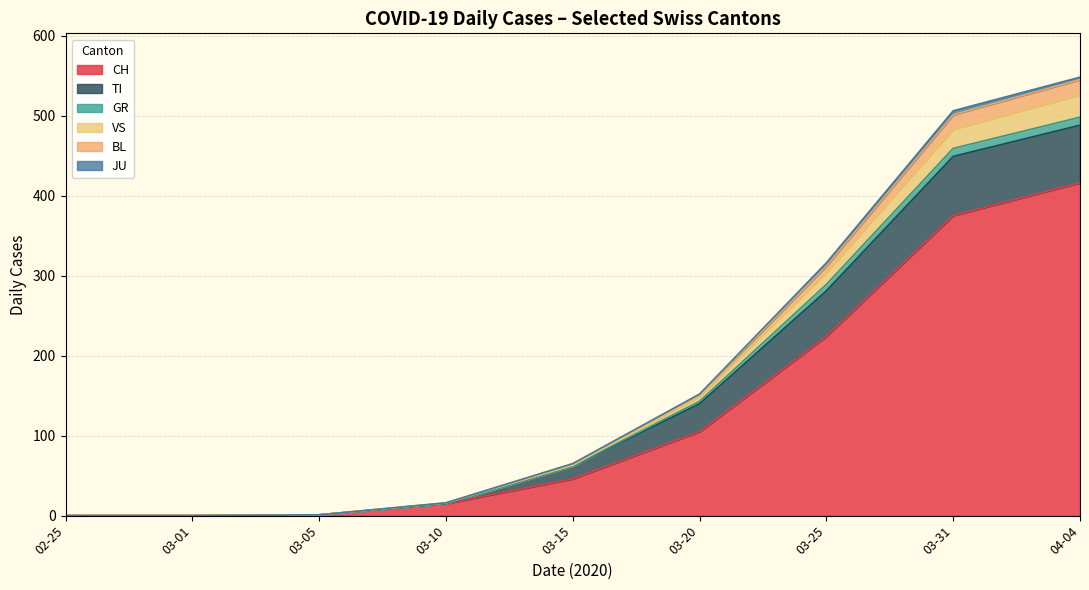

What is the highest value of the CH series?

416